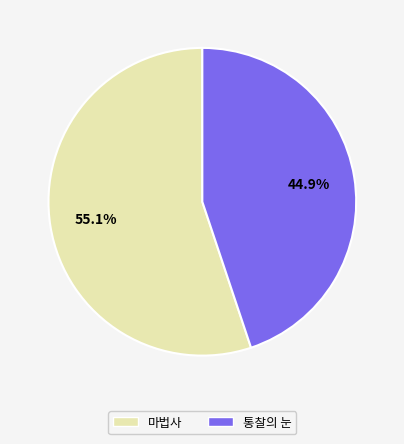

Is there any slice that represents more than half of the pie?

Yes